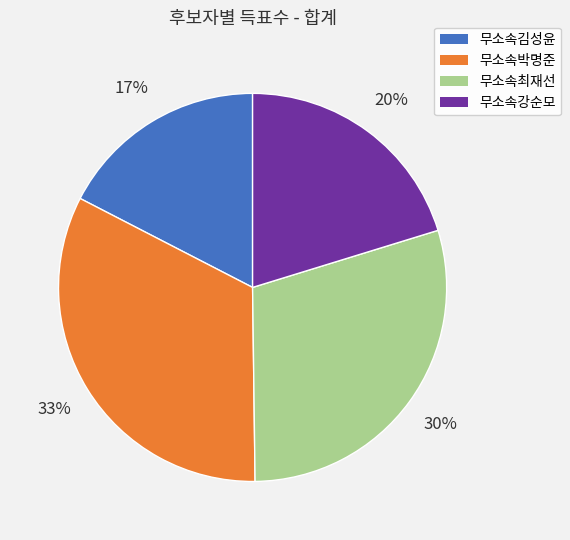

Is there any slice that represents more than half of the pie?

No